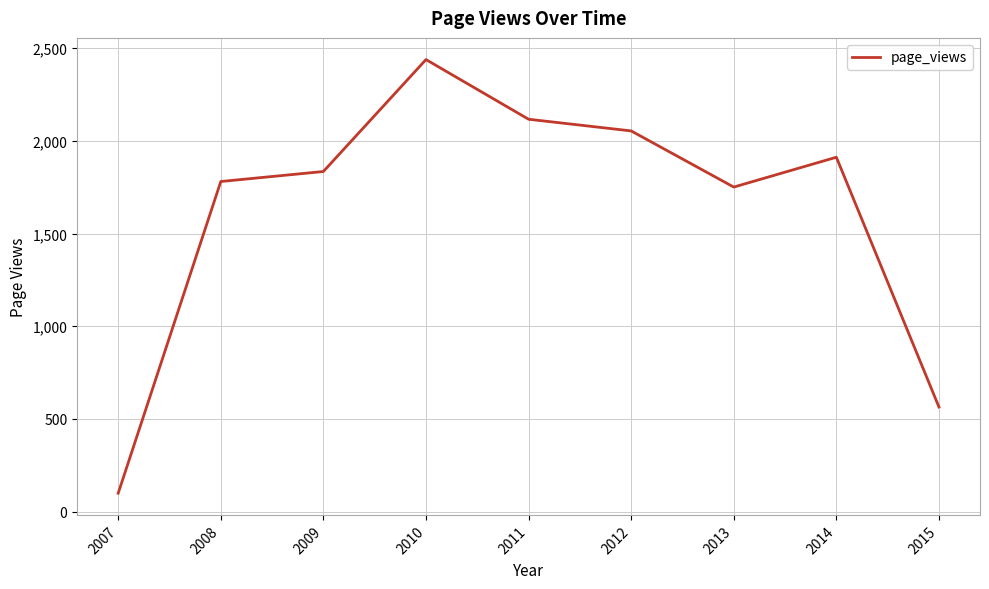

Which category has the lowest value across all series?

2007